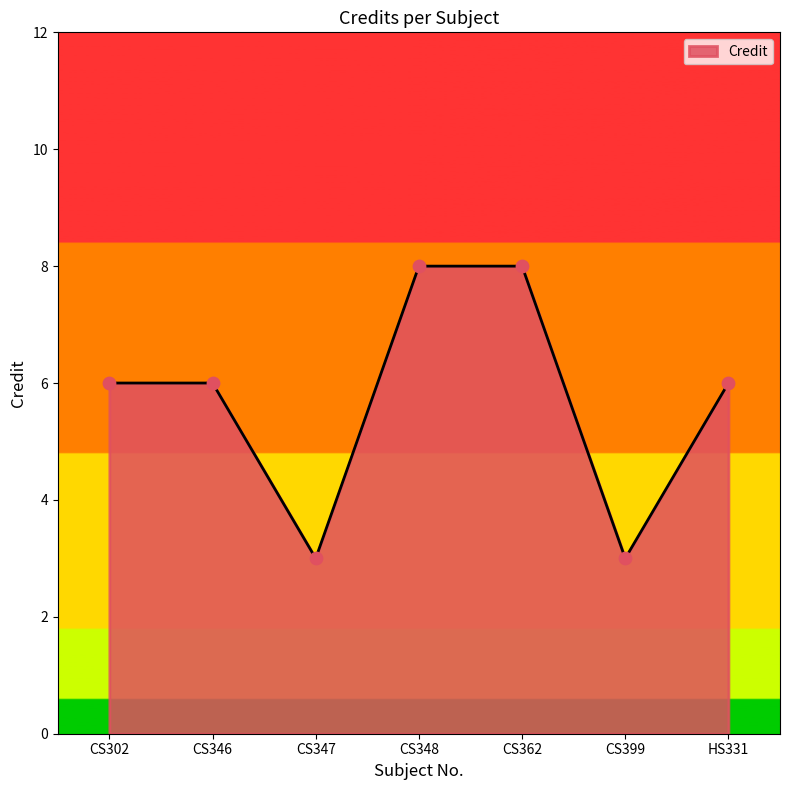

Between CS347 and CS346, which is larger?

CS346